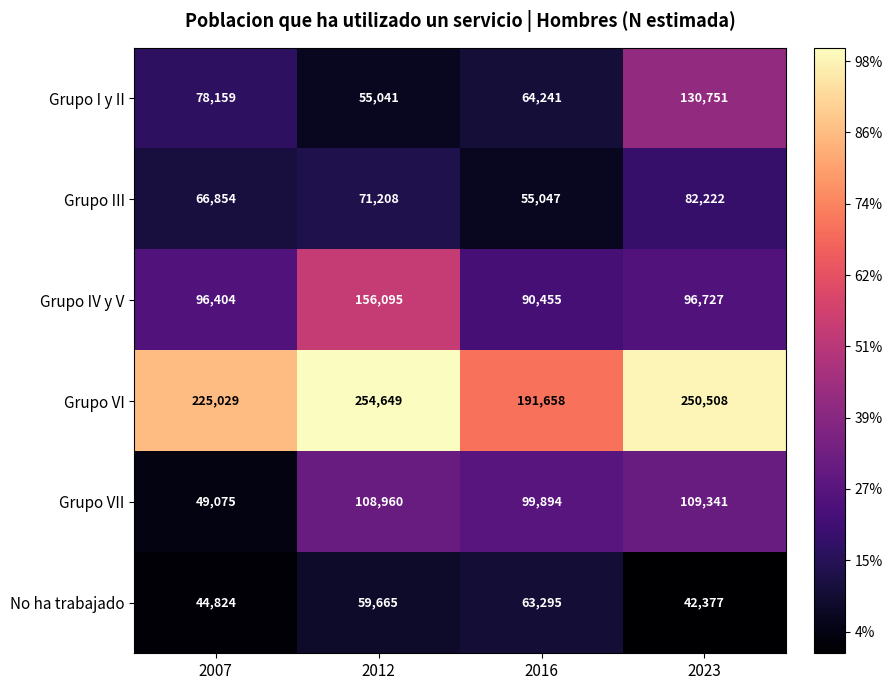

Where does the Grupo IV y V series first go above 96727?

2012